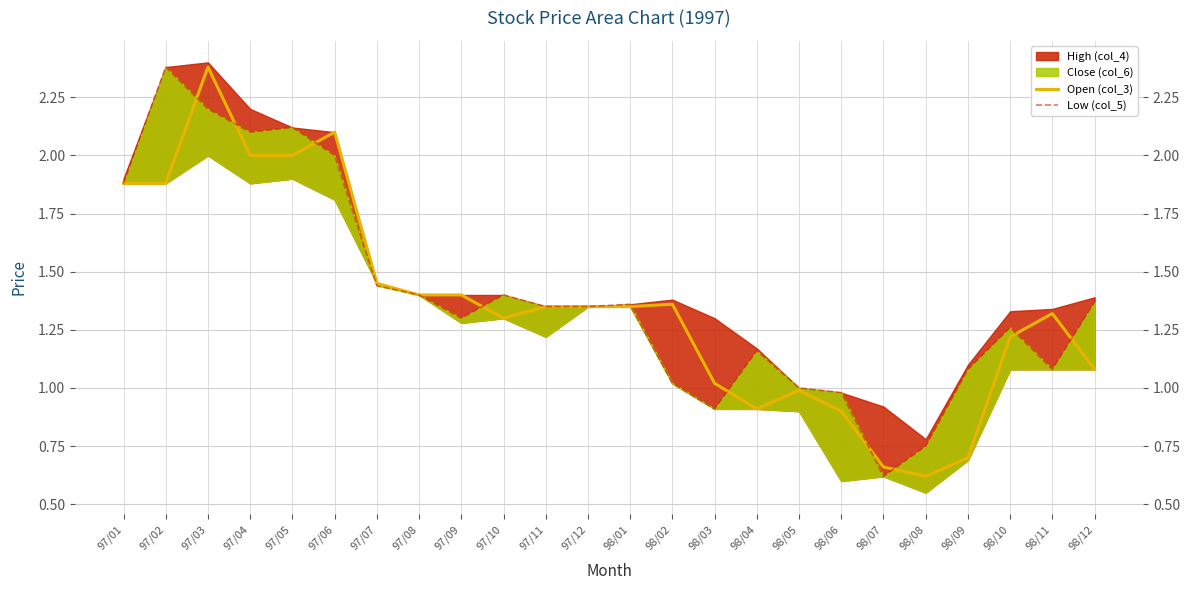

Which has a higher value, 97/05 or 98/11?

97/05